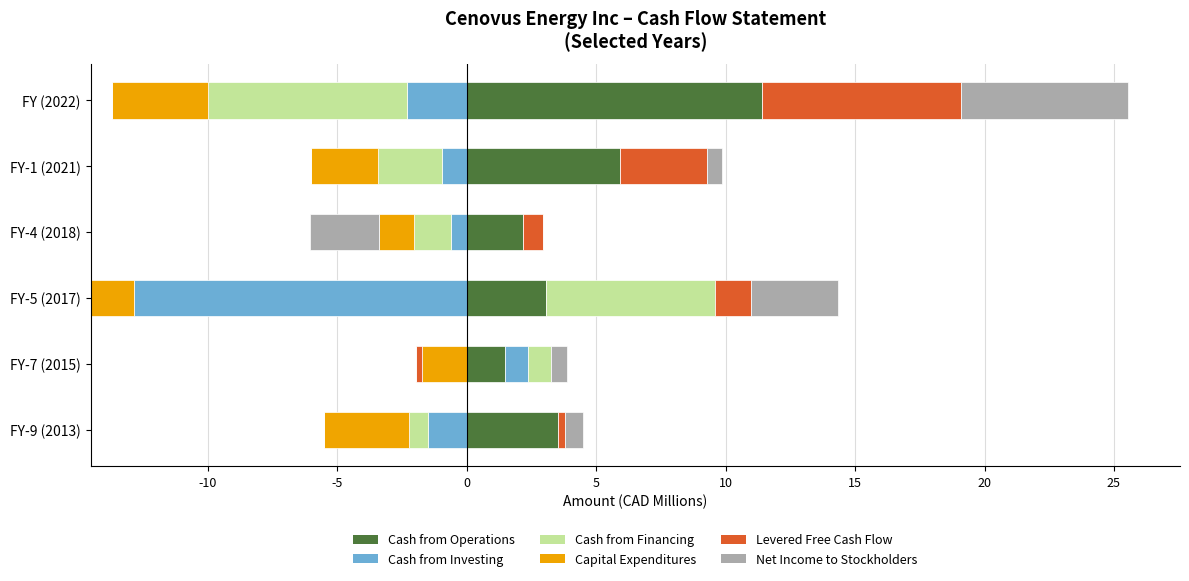

The Capital Expenditures series shows 0.2 at -15. True or false?

False